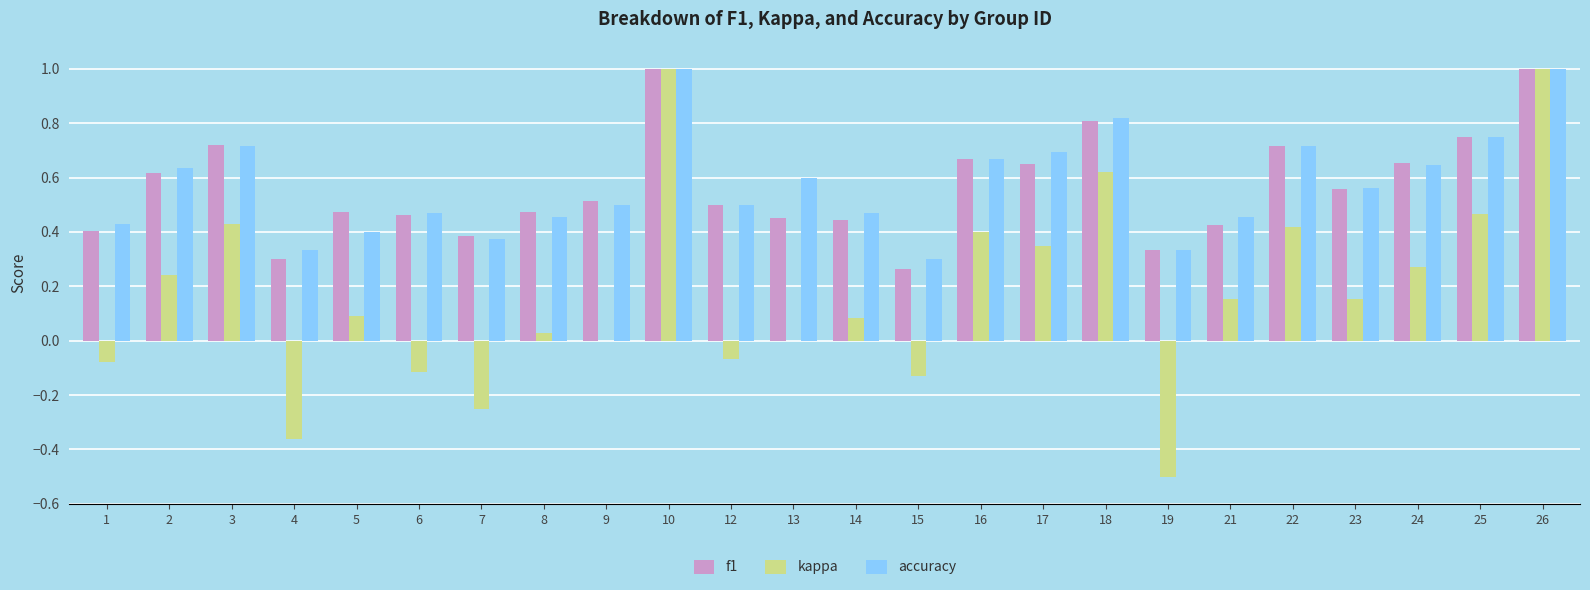

What is the maximum value shown in the chart?

1.0